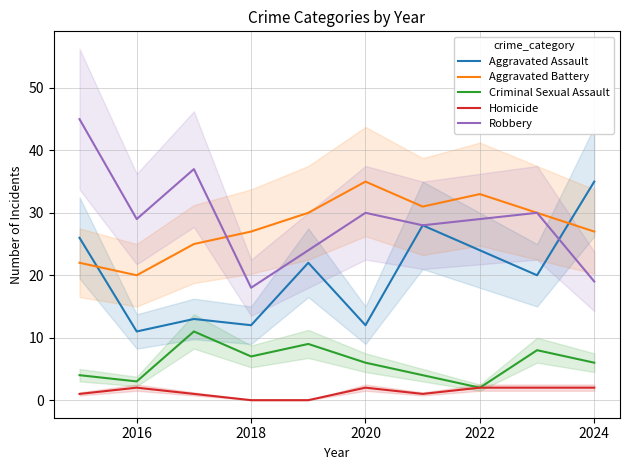

True or false: Homicide and Robbery cross at least once.

False